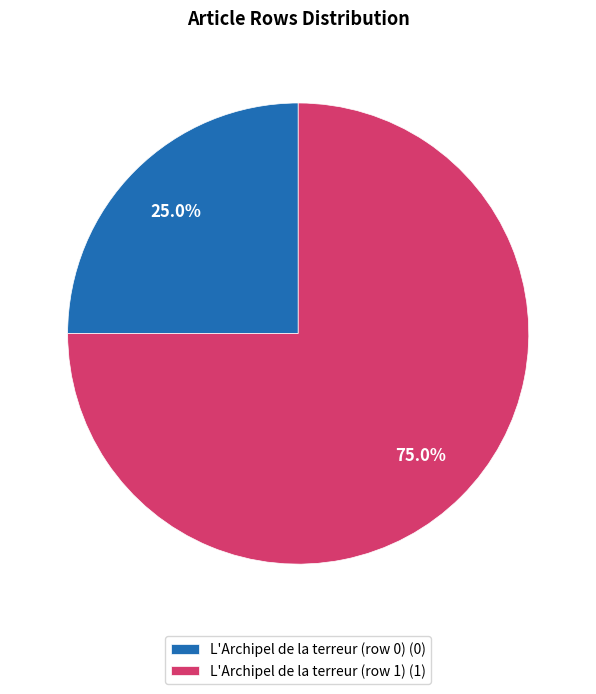

How many slices are in this pie chart?

2